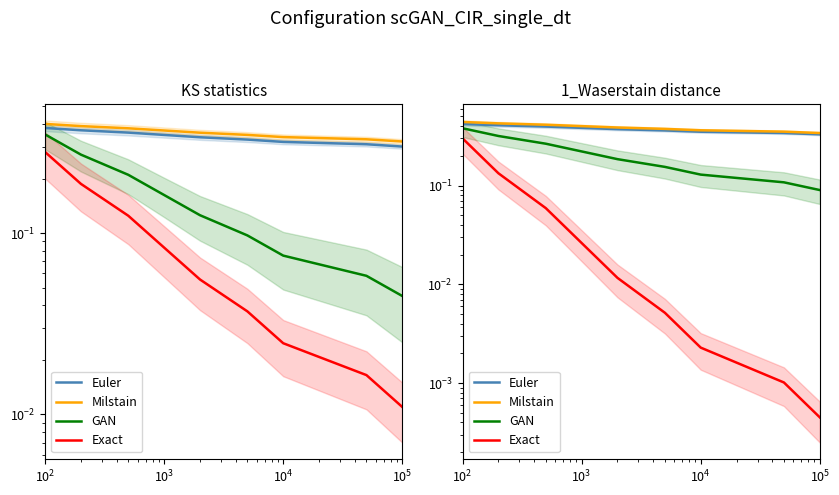

What is the maximum value shown in the chart?

0.4